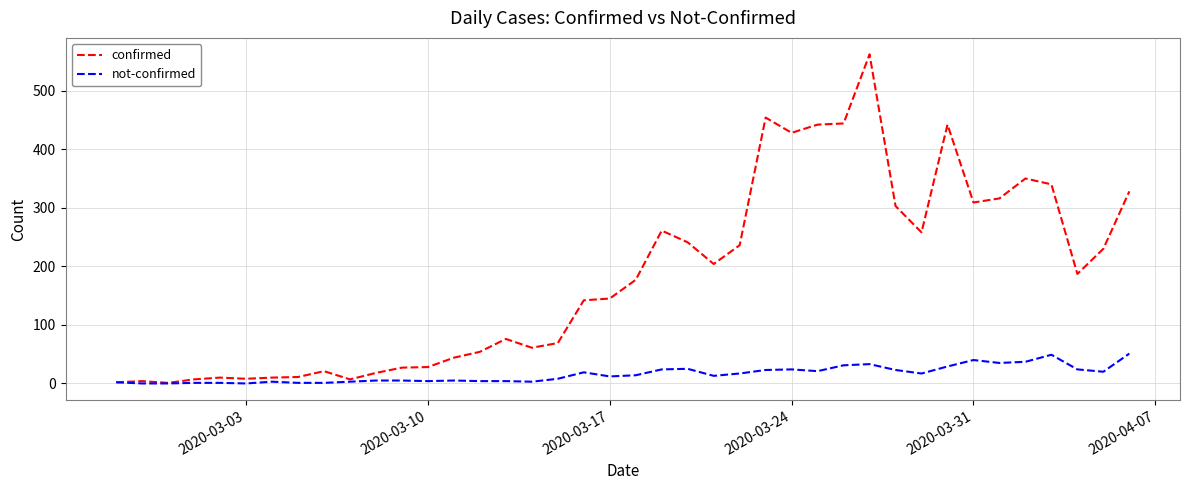

Rank the series by their maximum value, from lowest to highest.

not-confirmed, confirmed